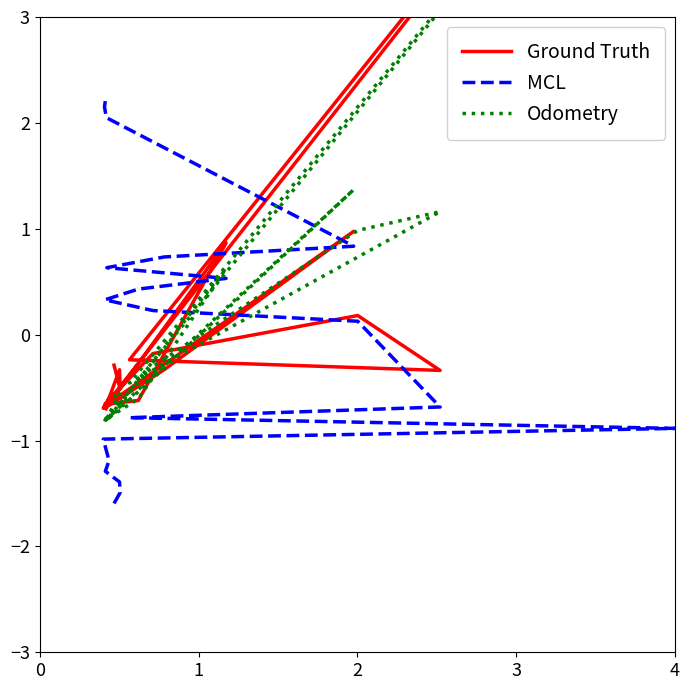

At how many categories does at least one series exceed 0?

13